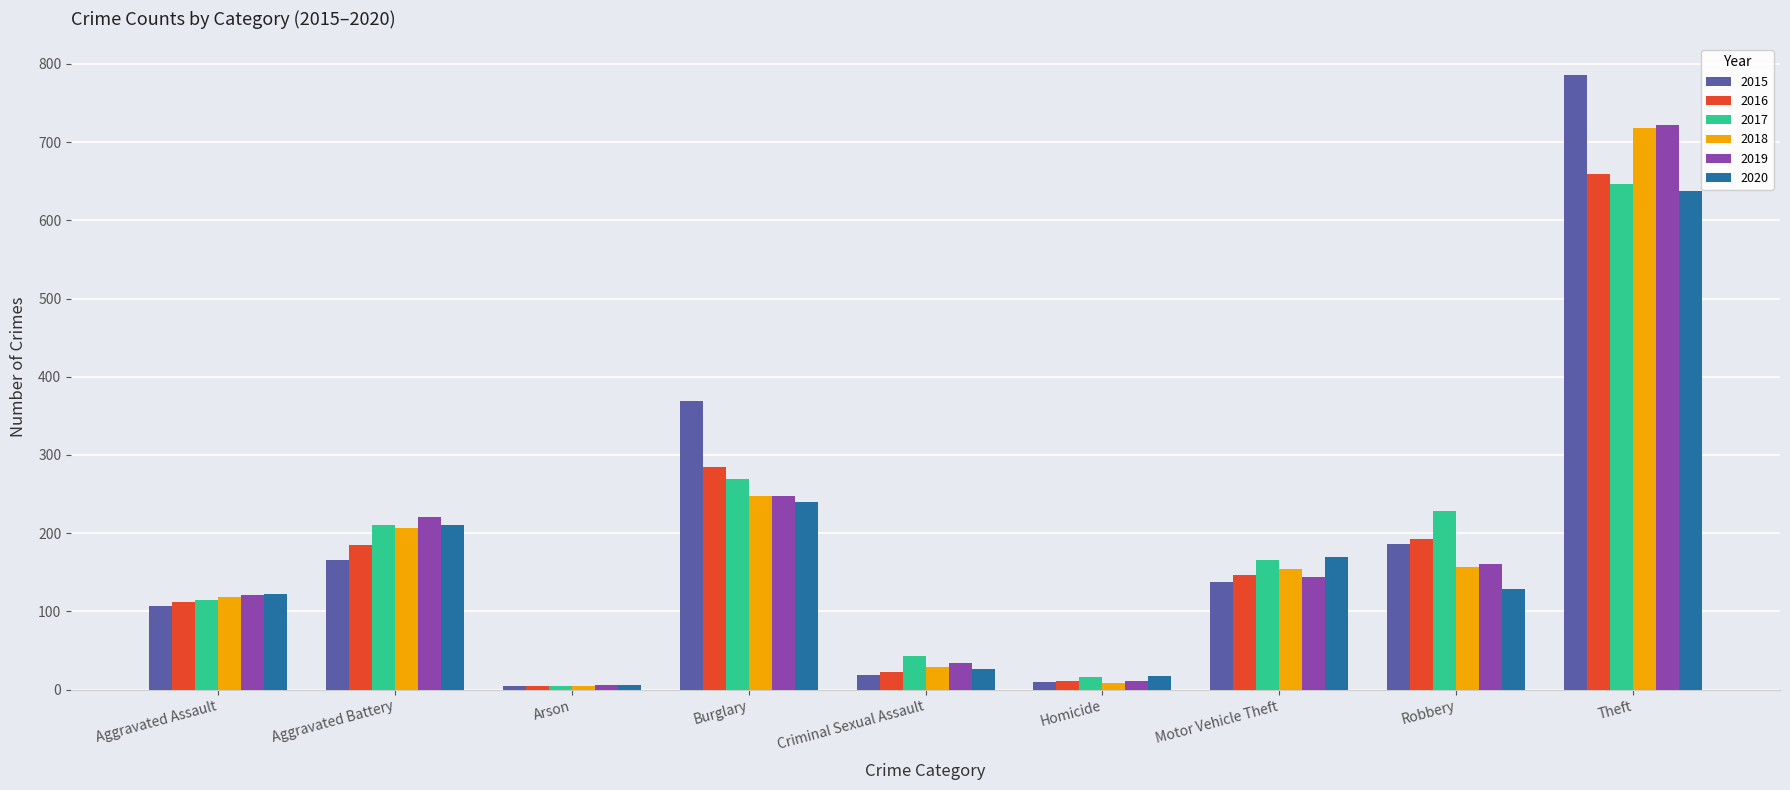

What is the difference between the highest and lowest values at Criminal Sexual Assault?

24